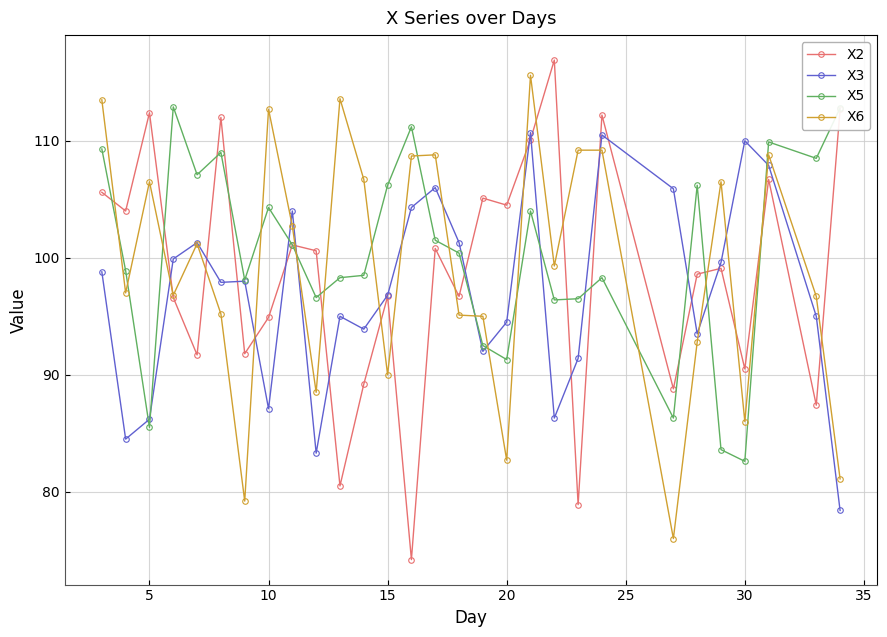

What is the value of the X2 point at the 5th from the left?

91.7